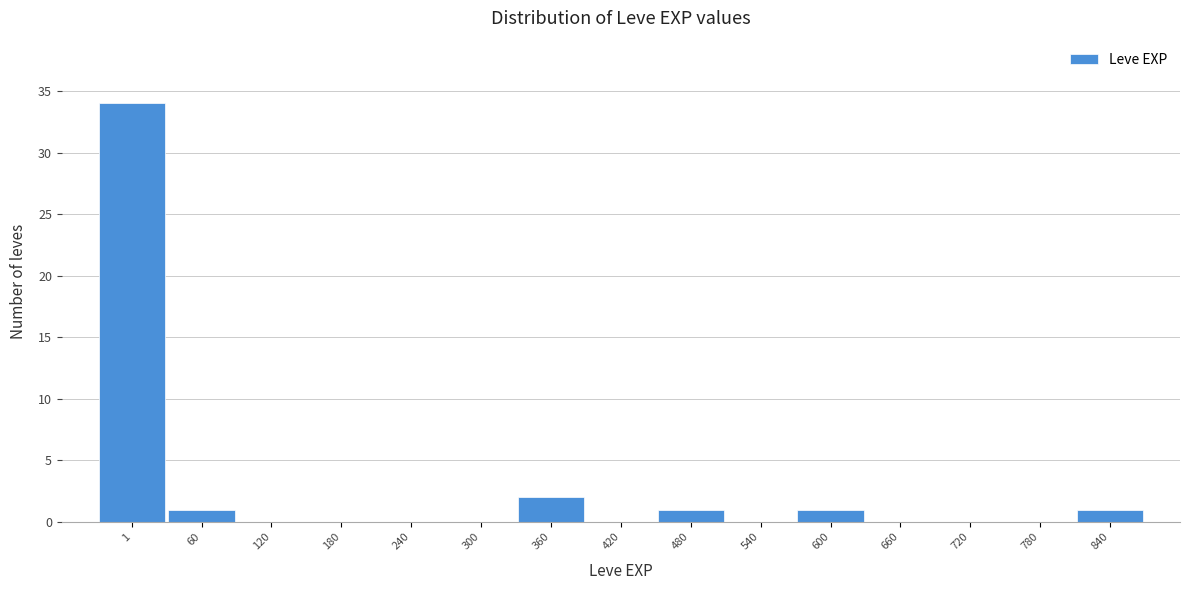

Reading left to right, what are all the values shown in this chart?

1=34	60=1	120=0	180=0	240=0	300=0	360=2	420=0	480=1	540=0	600=1	660=0	720=0	780=0	840=1